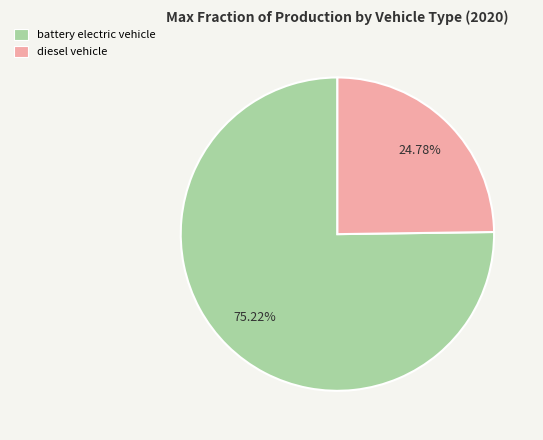

What percentage is the battery electric vehicle slice, to the nearest percent?

75%